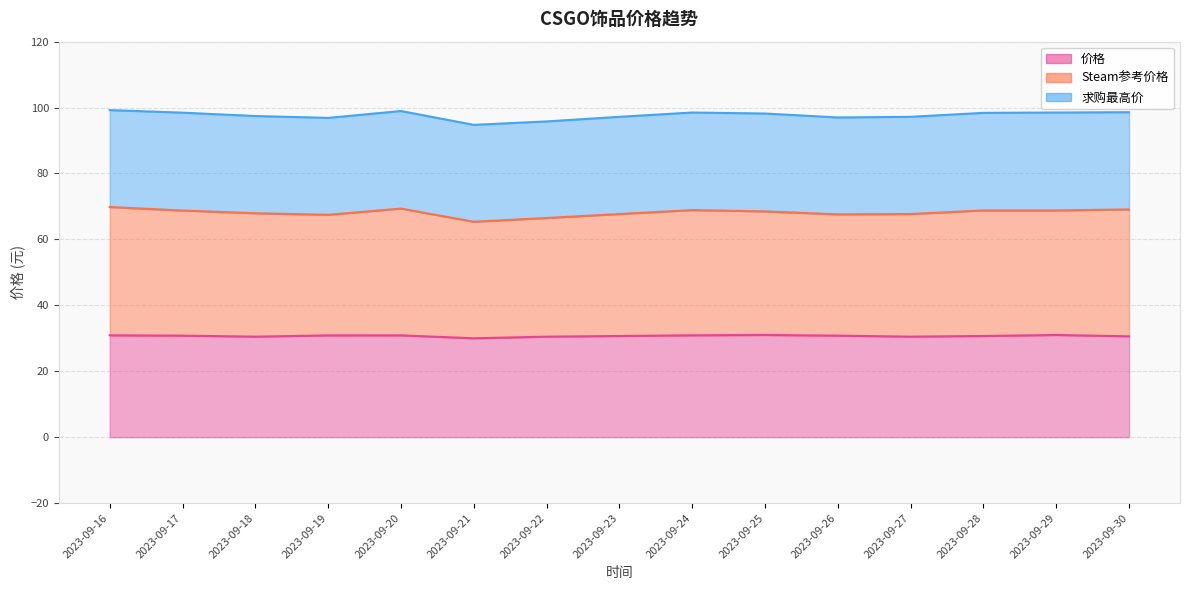

How many values in the Steam参考价格 series are below 68?

7